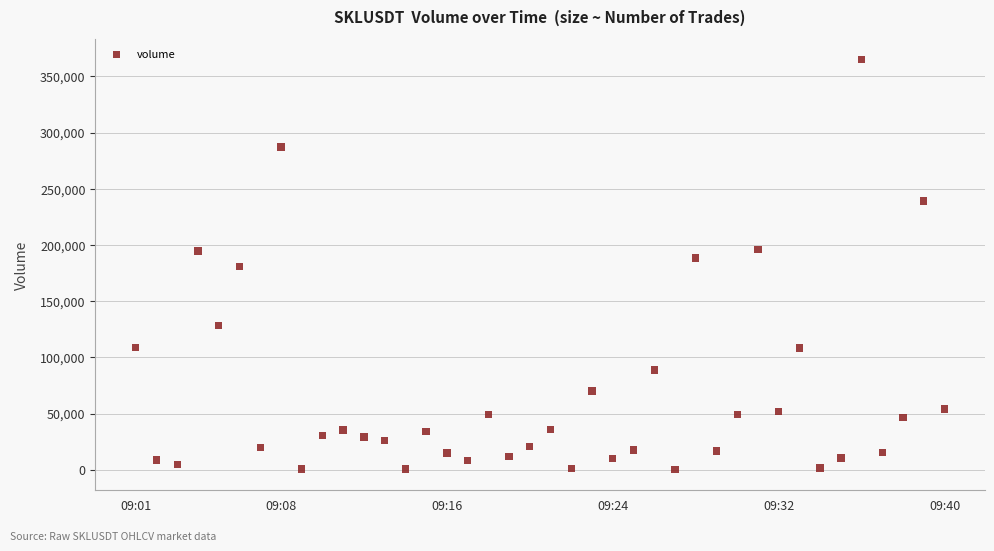

What is the range of X values (max minus min)?

2340000